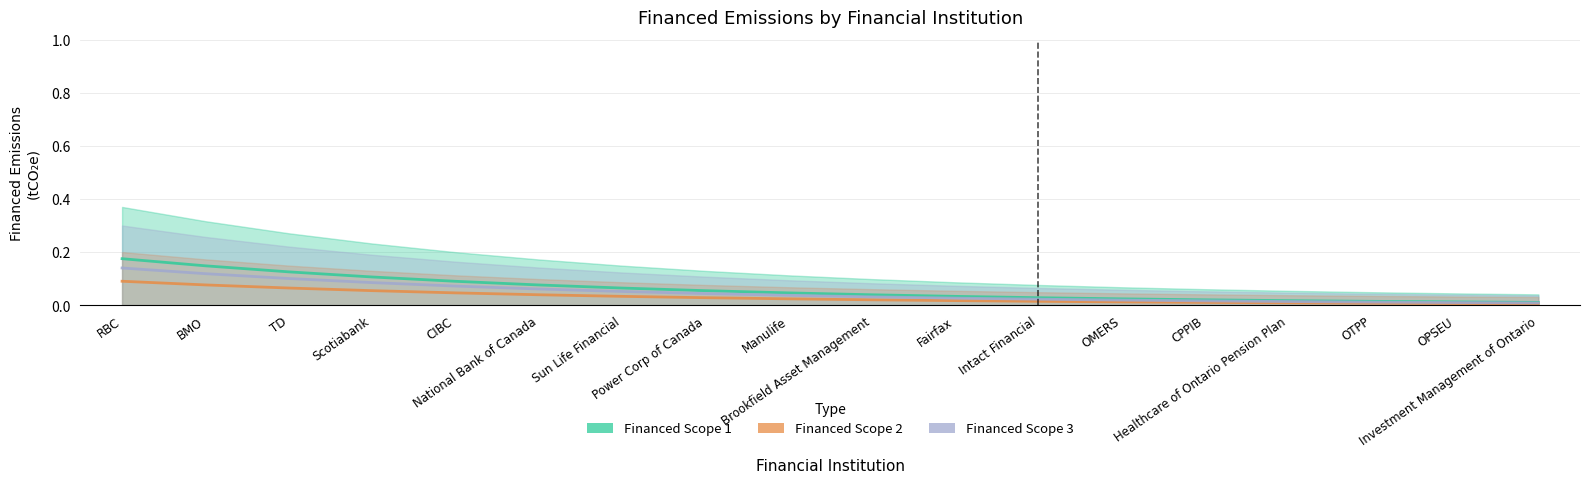

How many lines are shown in the chart?

3